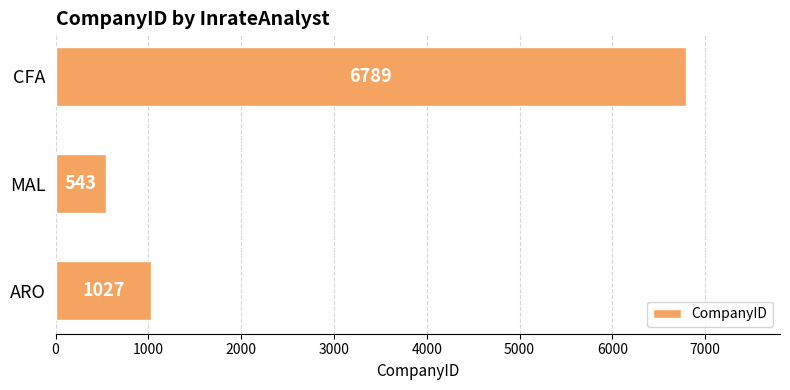

What is the change in value from ARO to MAL?

-484